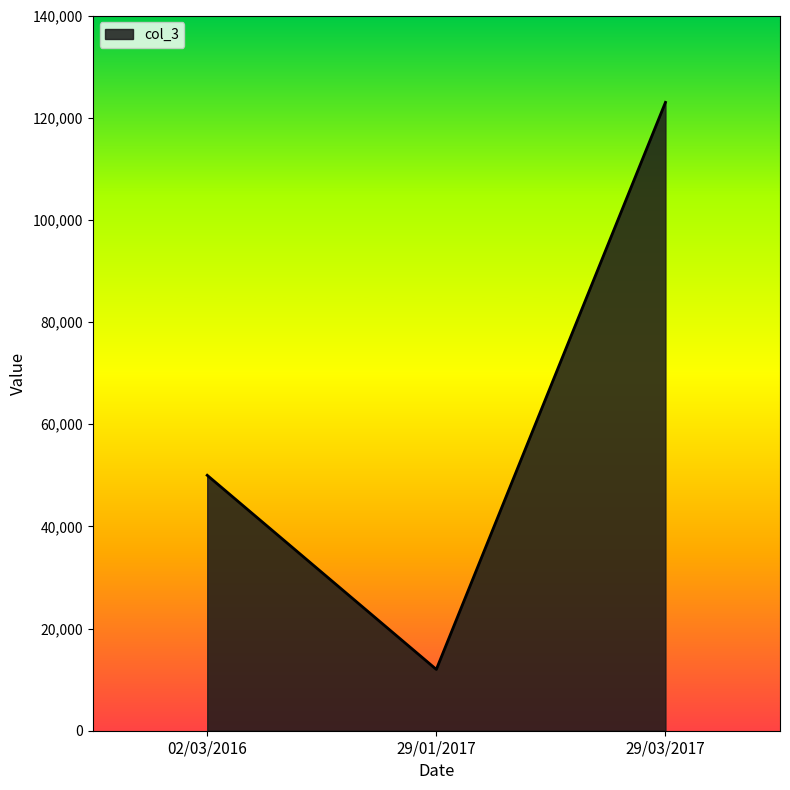

Is it true that the value at 29/03/2017 is 123000?

True